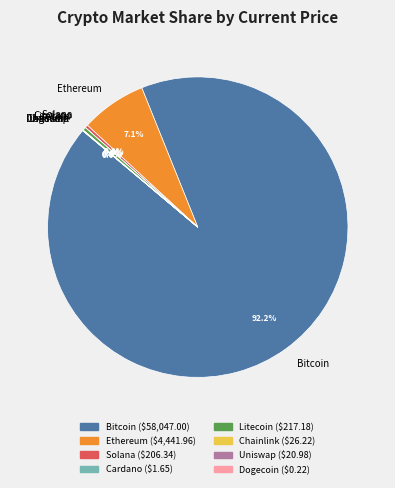

How much of the chart is everything except Litecoin?

99.7%